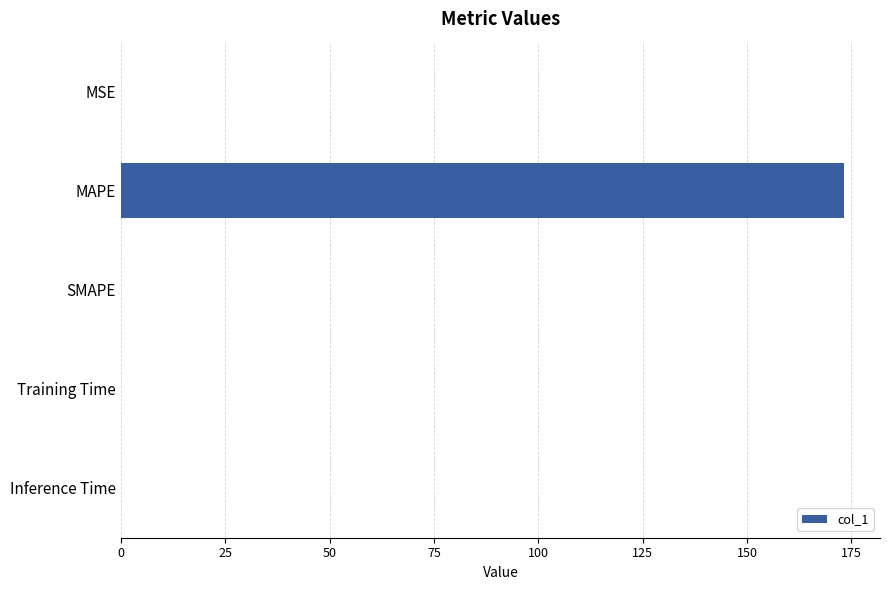

At which category does the chart reach its peak across all series?

MAPE